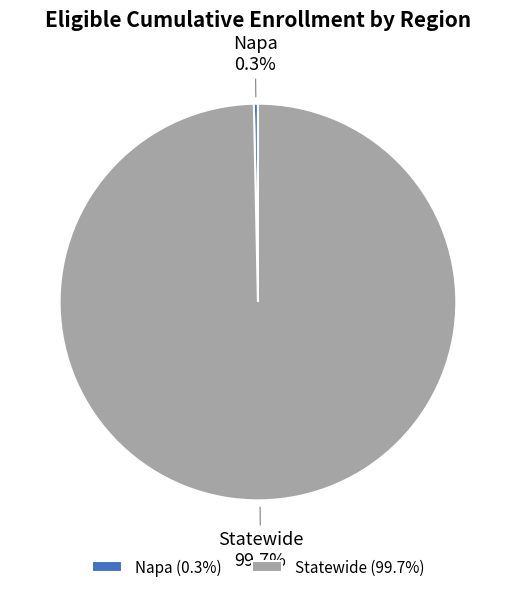

Combined, do Statewide and Napa account for over 50%?

Yes